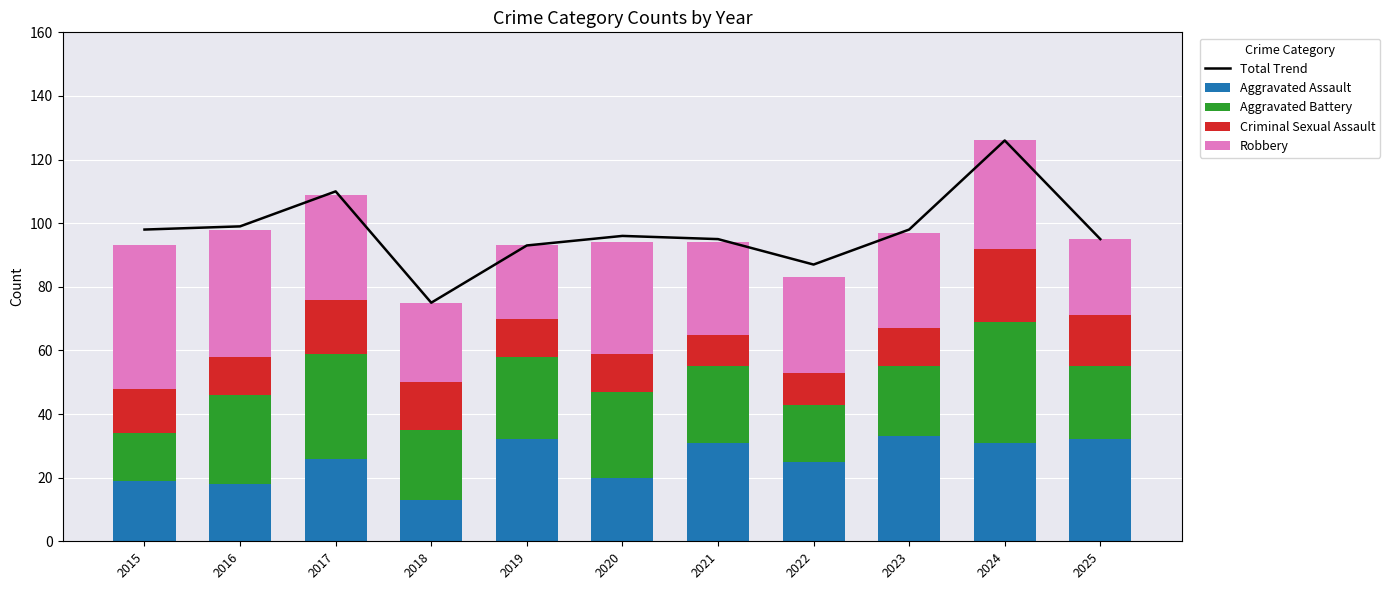

The Total Trend series shows 34 at 2016. True or false?

False